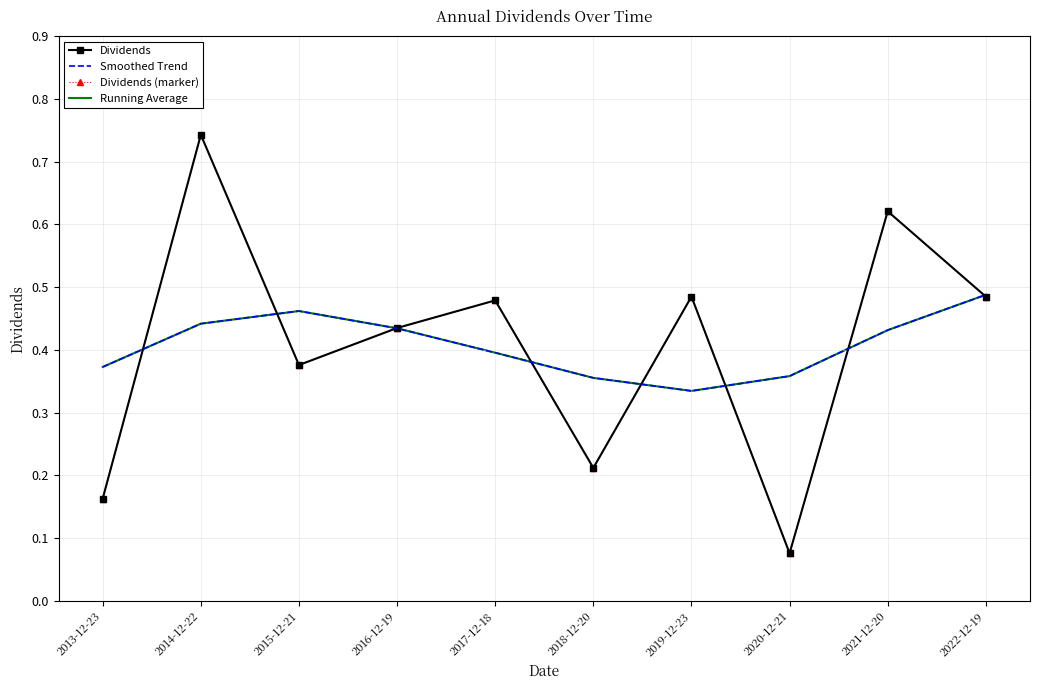

Rank the series by their maximum value, from highest to lowest.

Dividends, Dividends (marker), Smoothed Trend, Running Average